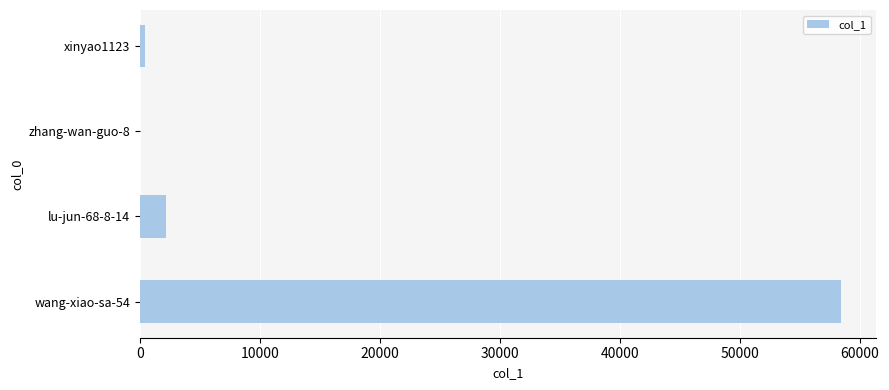

Which label corresponds to the largest value in the chart?

wang-xiao-sa-54